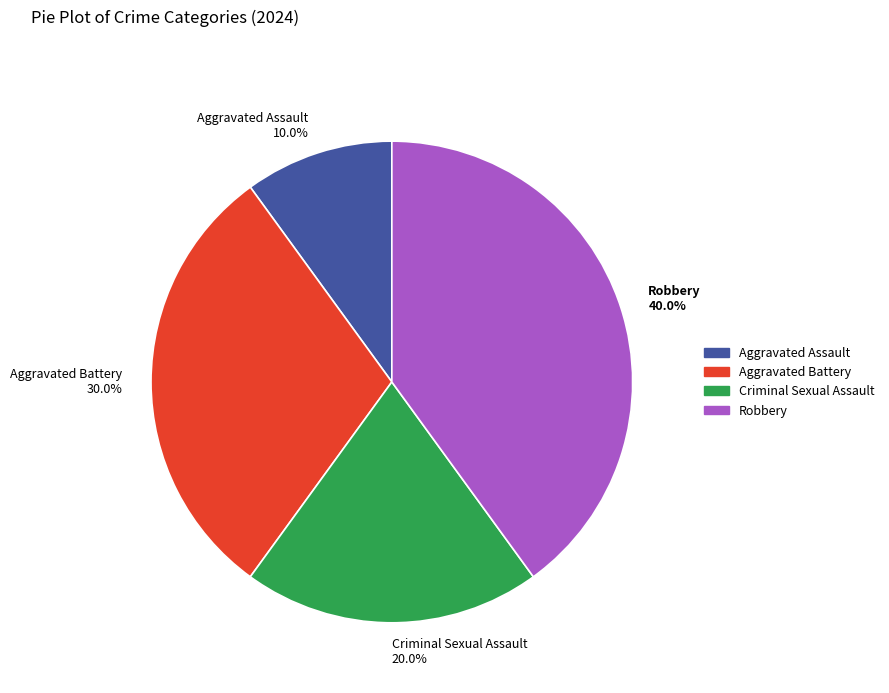

True or false: Aggravated Assault accounts for 10% of the total.

True